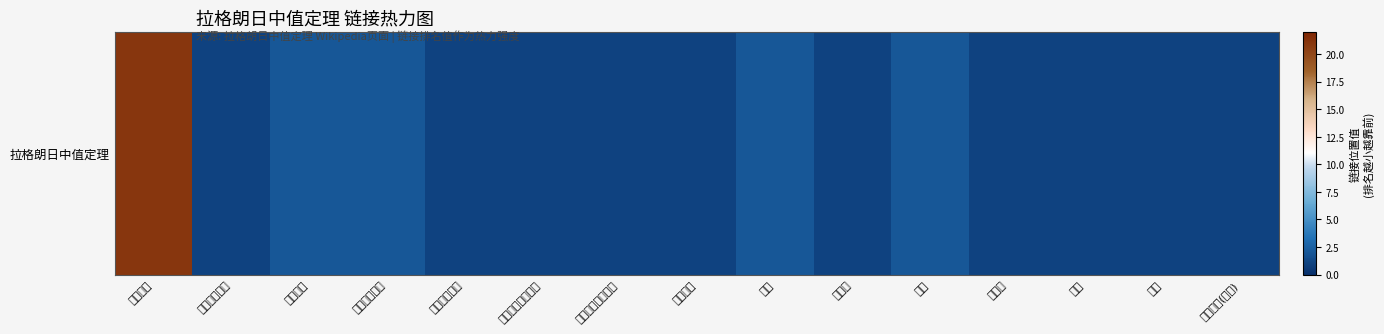

Rank the categories by value from highest to lowest.

中值定理, 罗尔定理, 柯西中值定理, 函数, 连续, 微分中值定理, 积分中值定理, 积分第一中值定理, 积分第二中值定理, 微积分学, 闭区间, 開區間, 可导, 等式, 罗尔定理(重复)